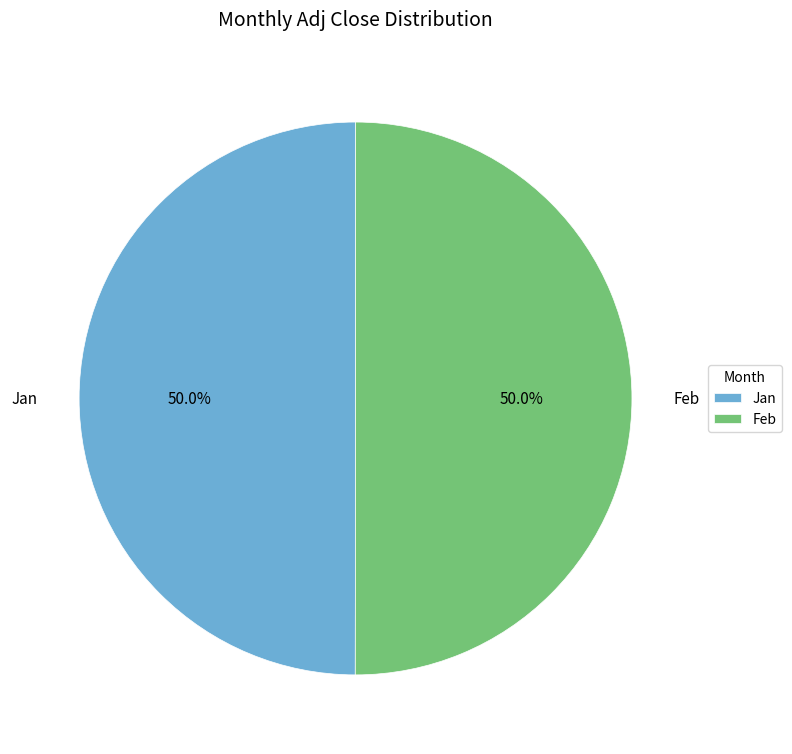

To the nearest percent, what is the difference between the largest and smallest slice percentages?

0%